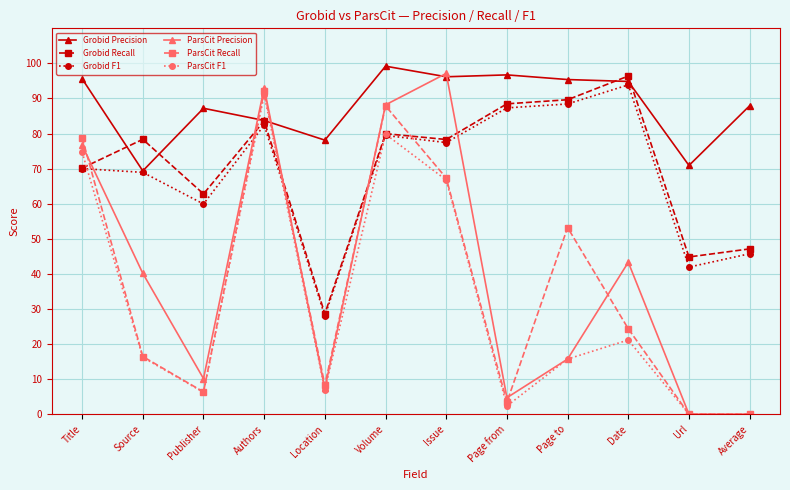

Does the chart display data point markers on the line(s)?

Yes